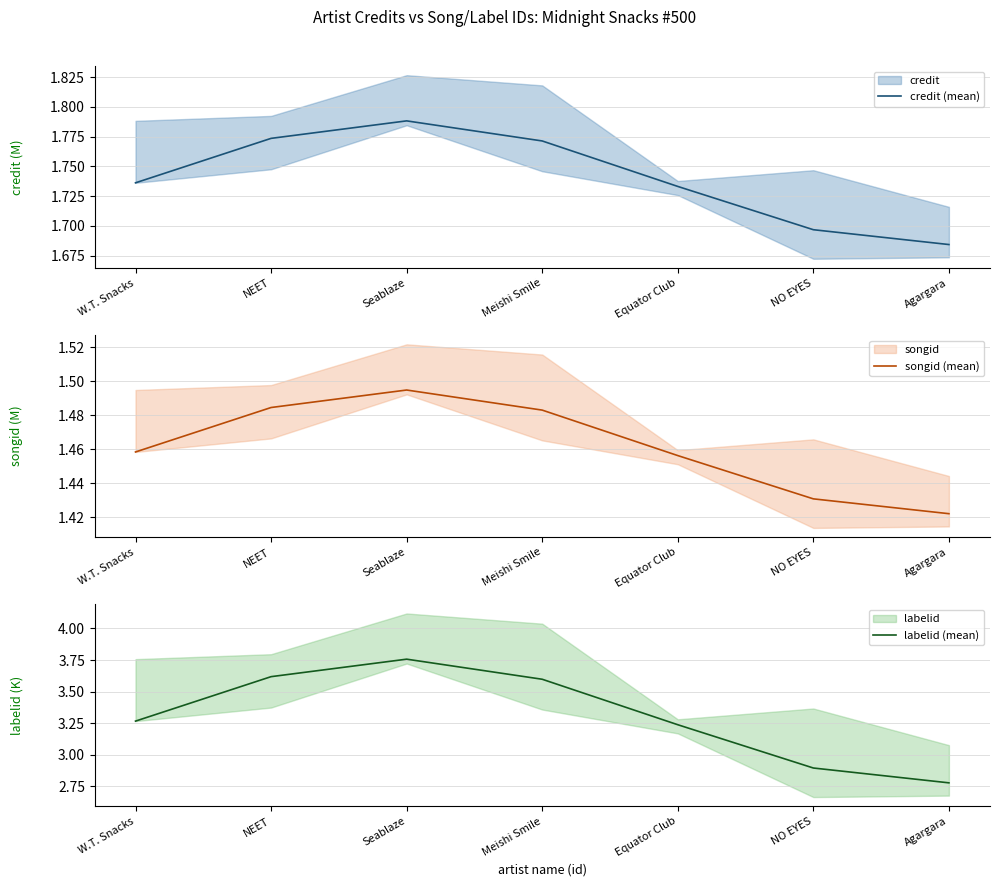

Which series has the widest spread of values?

labelid (mean)